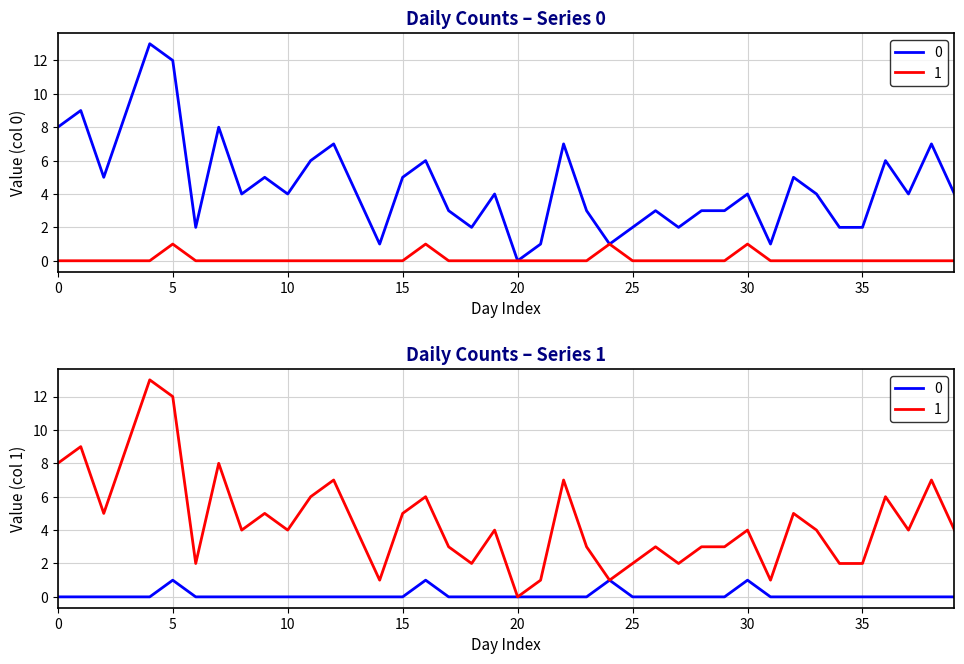

True or false: 0 and 1 intersect in this chart.

False